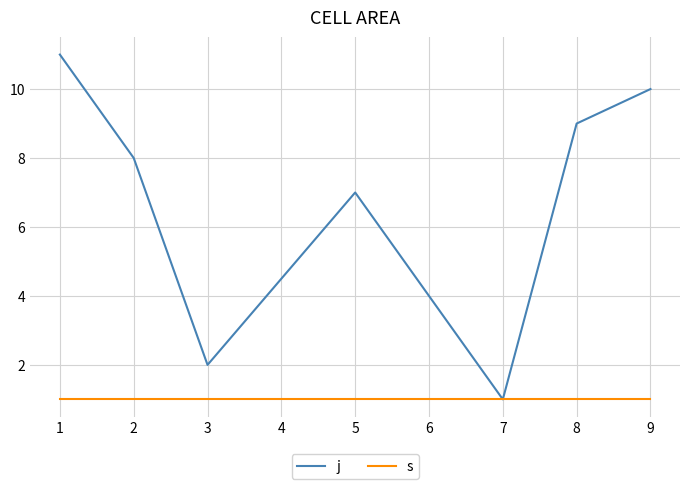

How many lines are shown in the chart?

2